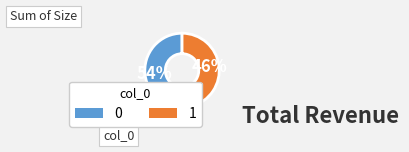

How many segments does this pie chart have?

2